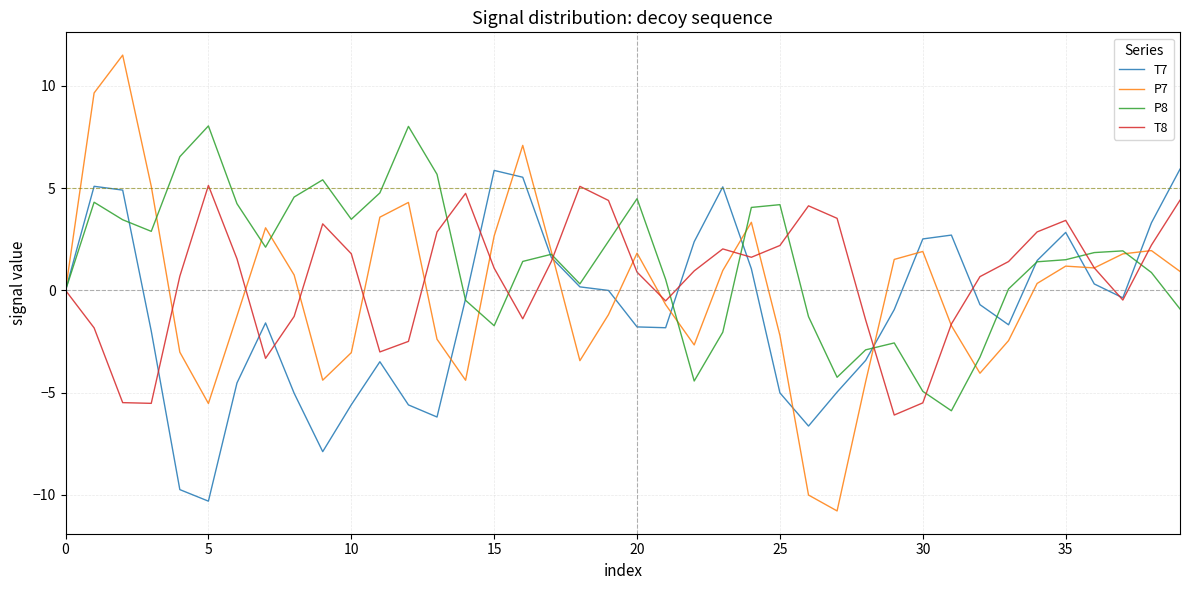

Which series has the widest spread of values?

P7